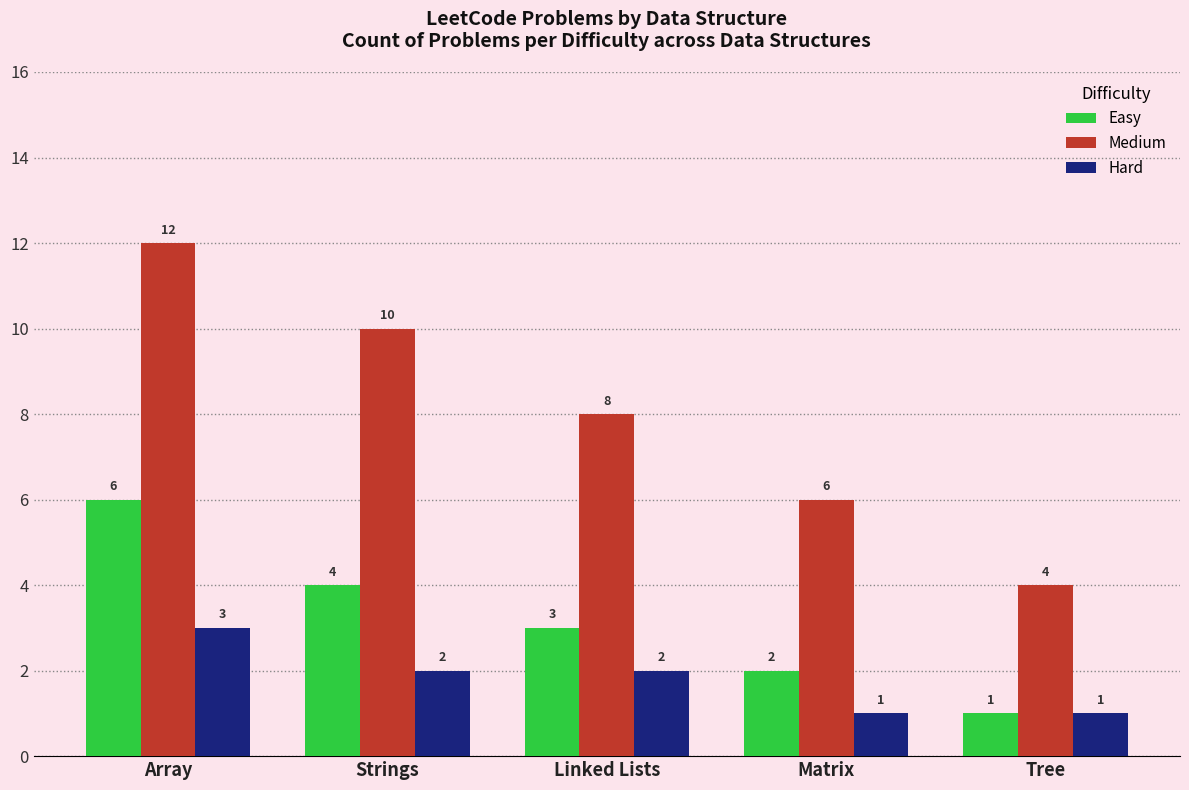

How many bars are there in total?

15